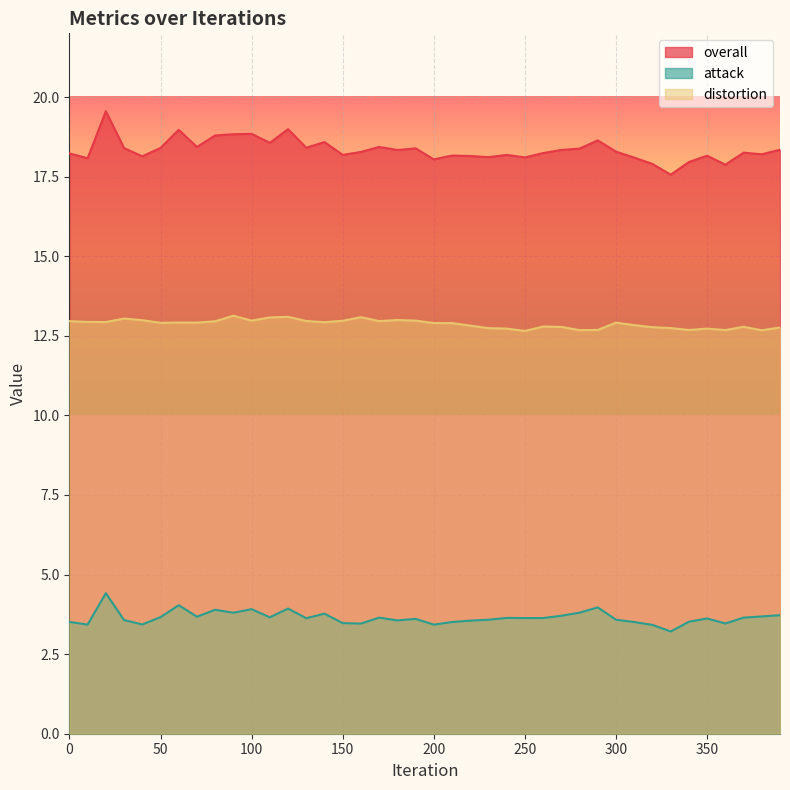

Which series has the largest total across all categories?

overall